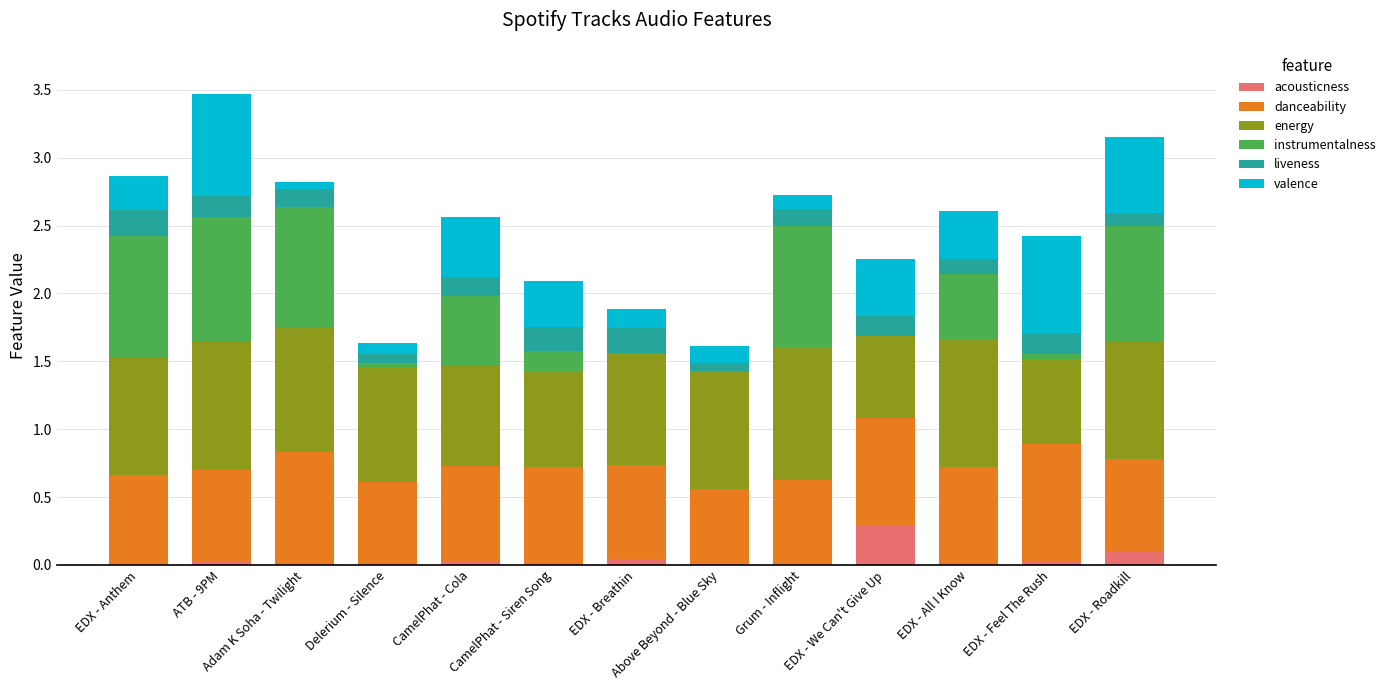

What is the highest value of the acousticness series?

0.3